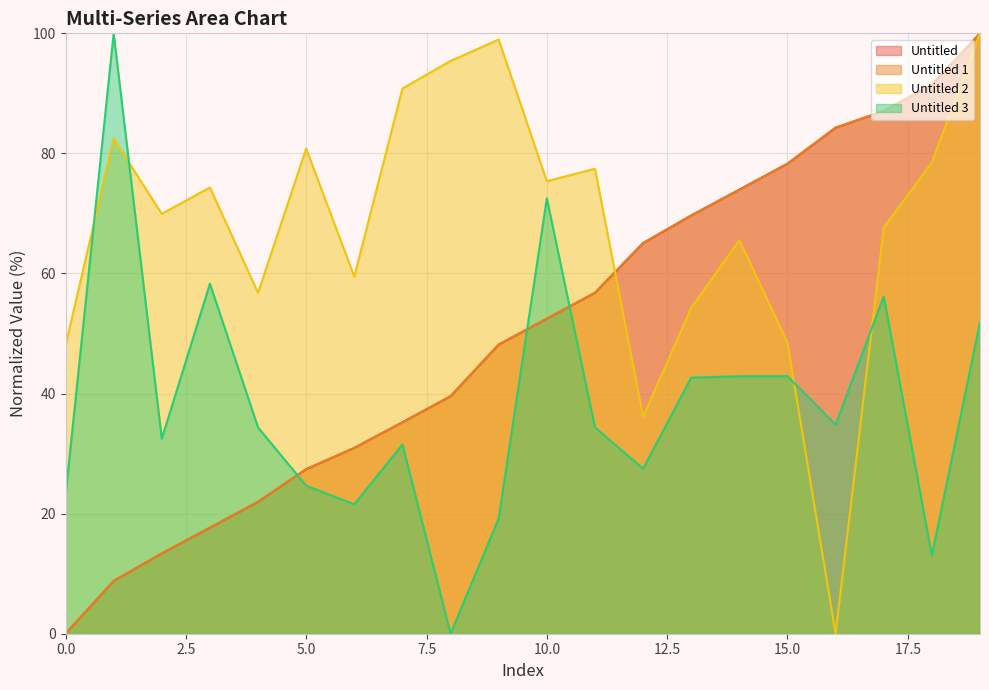

How many interior local peaks does the Untitled 2 series have?

6